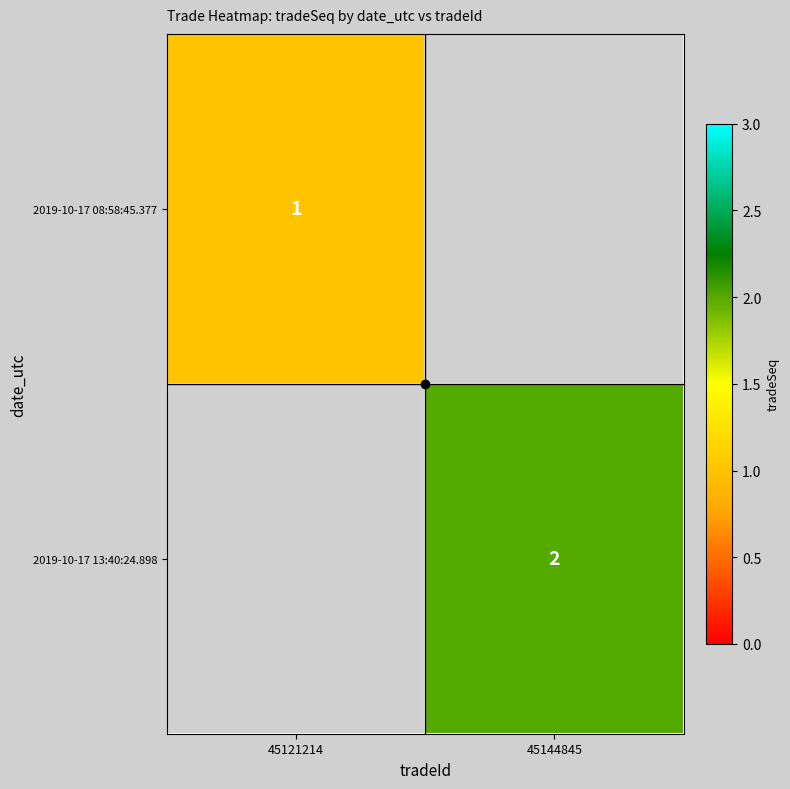

At how many categories does at least one series exceed 1?

1